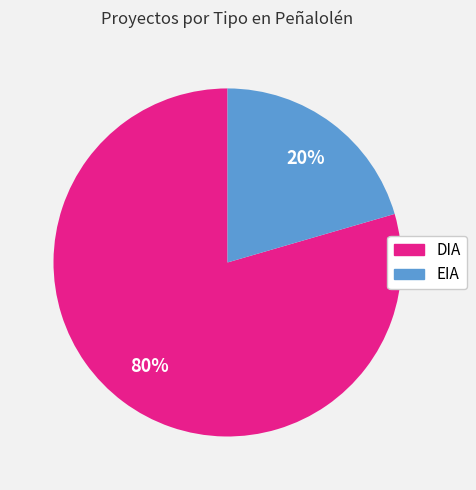

What is the largest slice in the pie chart?

DIA